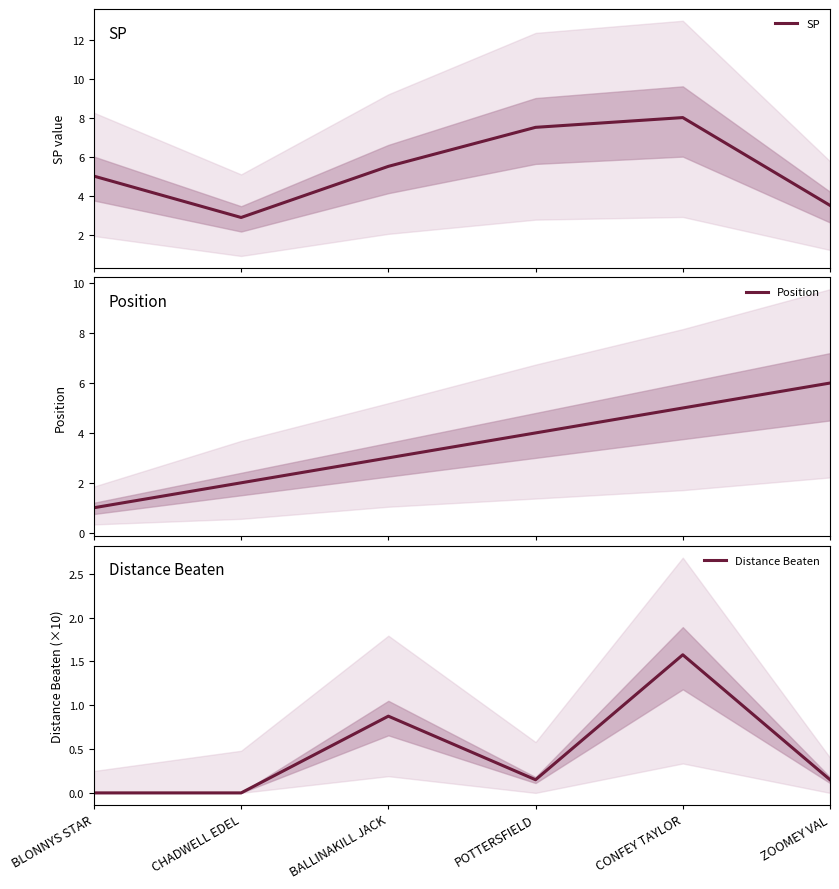

What position from the left is ZOOMEY VAL?

6